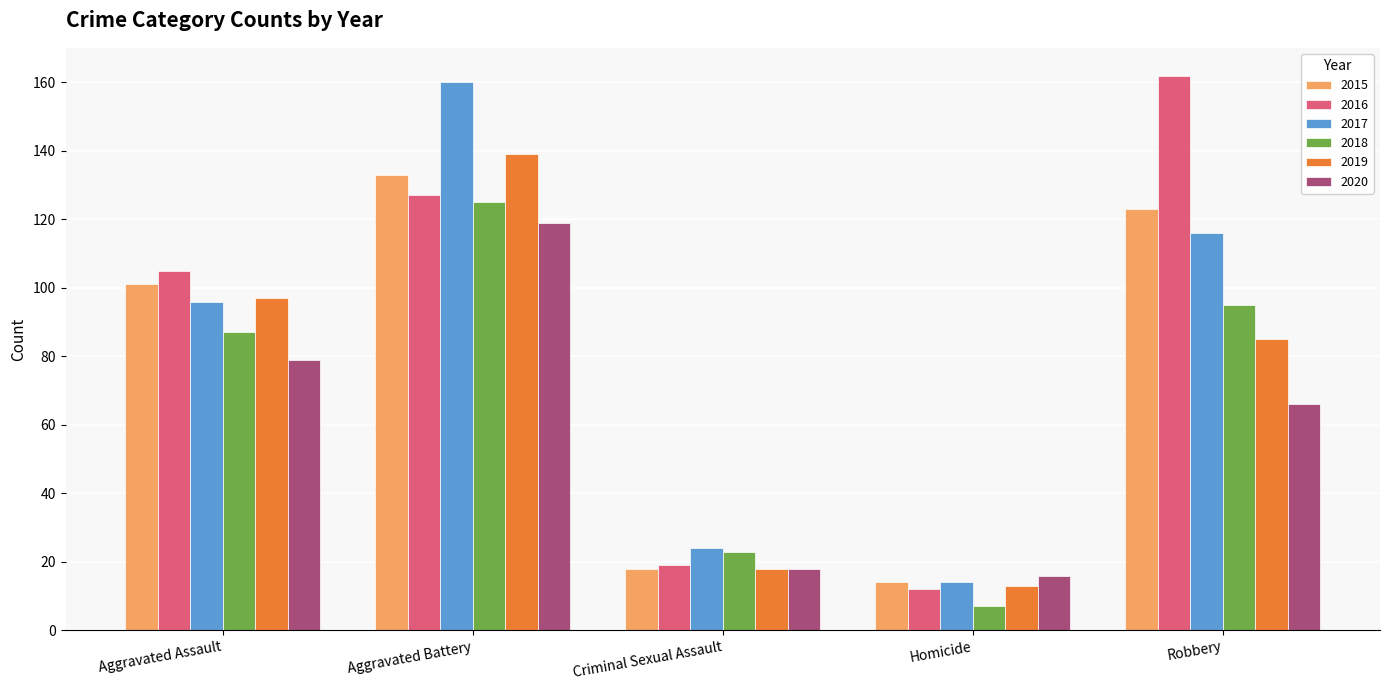

Between Aggravated Assault and Homicide, which series saw the biggest shift?

2016